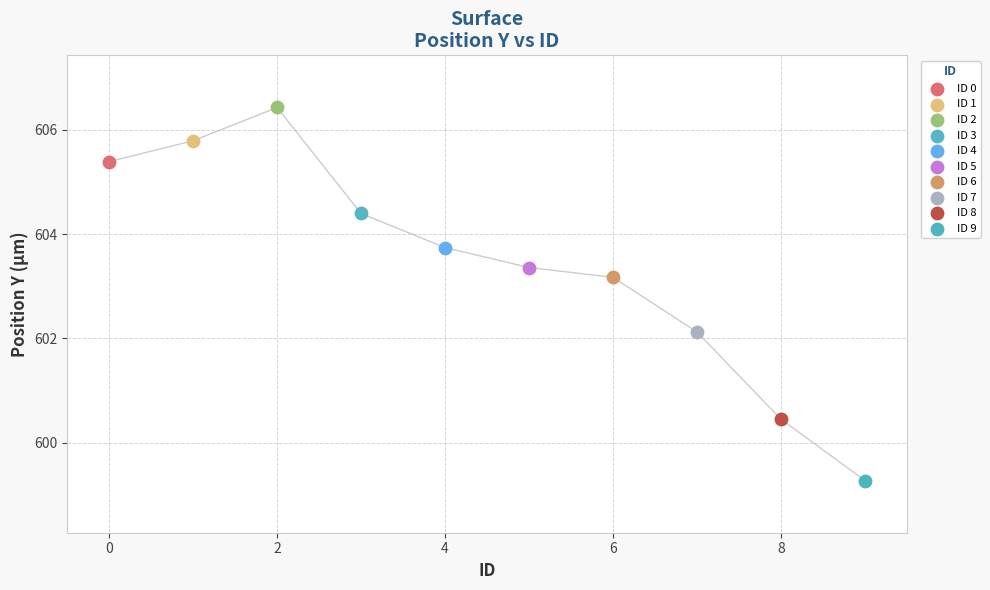

What are all the series names shown in the legend?

ID 0, ID 1, ID 2, ID 3, ID 4, ID 5, ID 6, ID 7, ID 8, ID 9